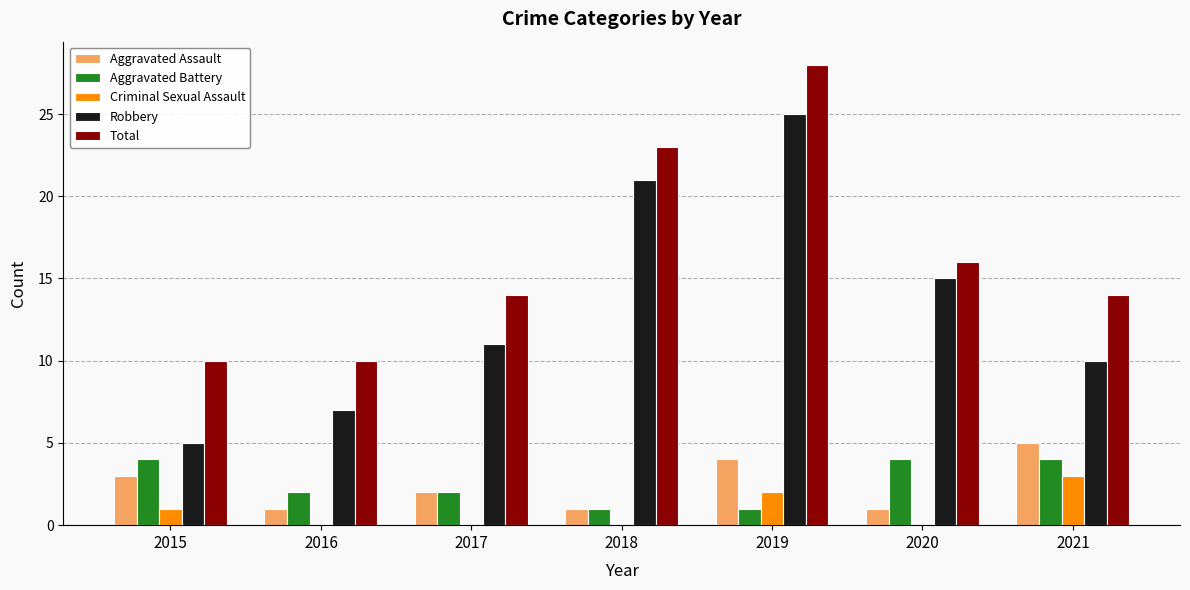

Which series changed the most between 2015 and 2020?

Robbery